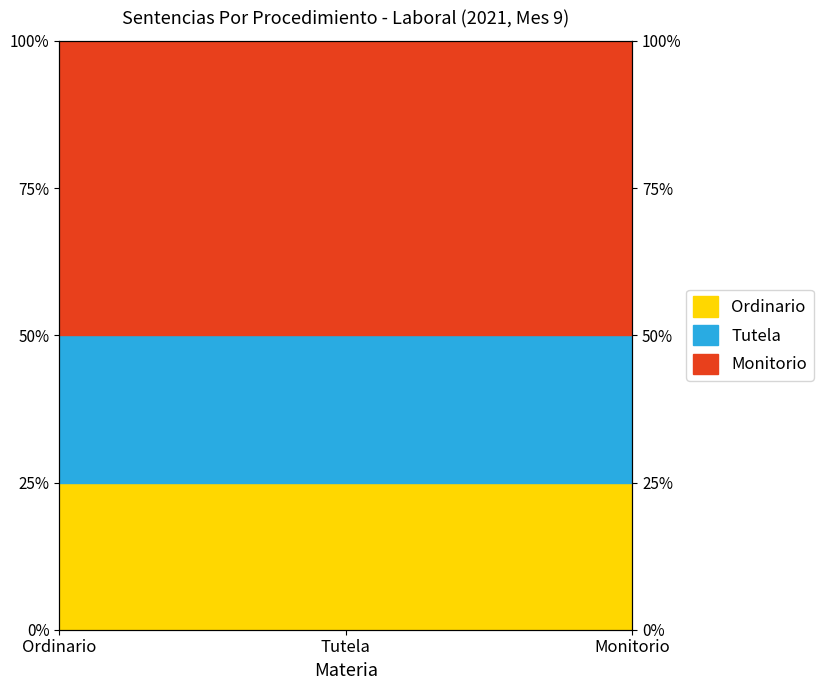

What is the label of the 1st point from the left?

Ordinario